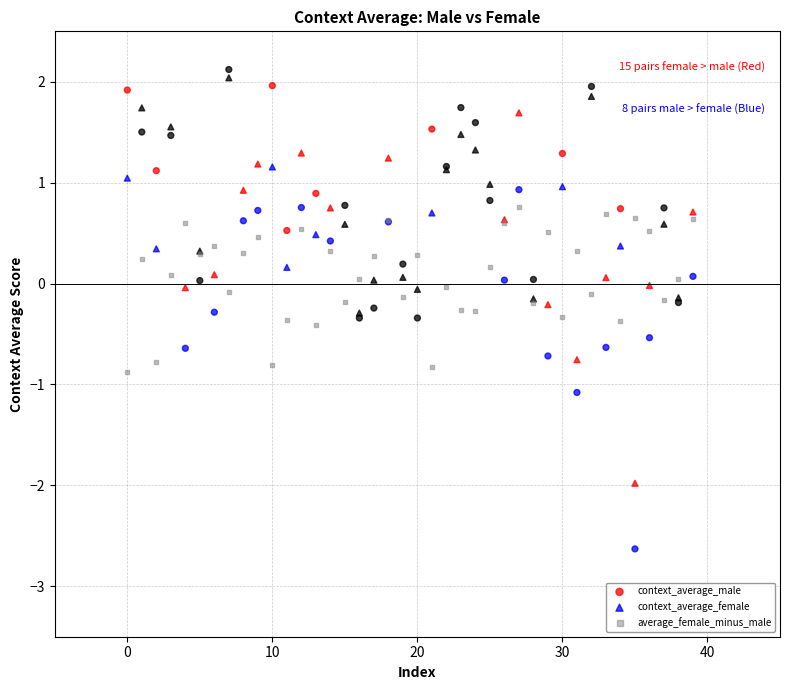

What are all the series names shown in the legend?

context_average_male, context_average_female, average_female_minus_male